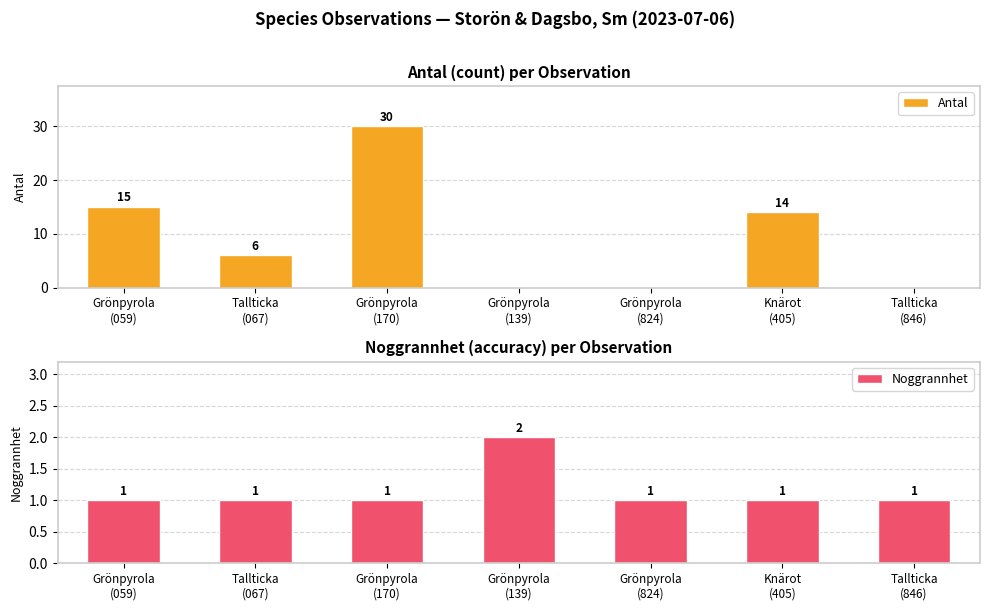

What is the total value across all series at Grönpyrola
(059)?

16